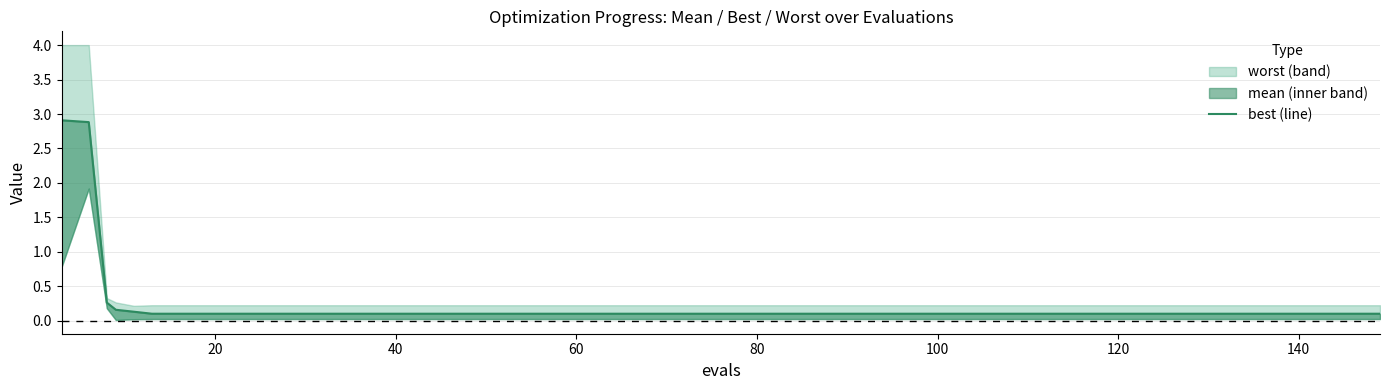

What is the value of the 29th point from the left?

0.1